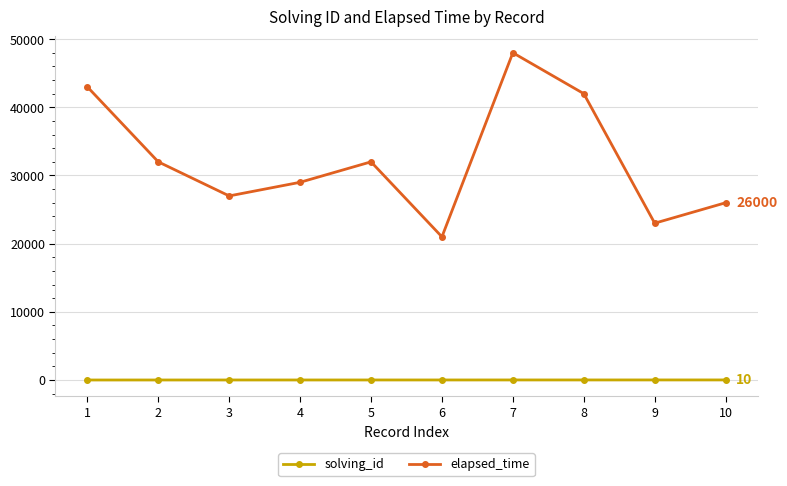

At which category is the sum across all series the highest?

7